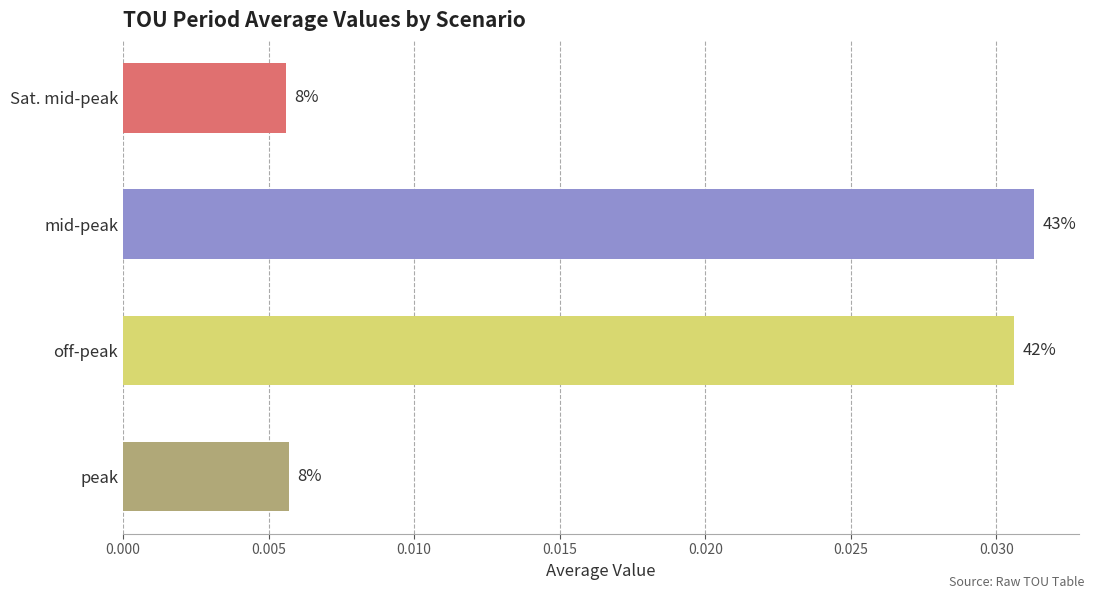

How many bars are there in total?

4